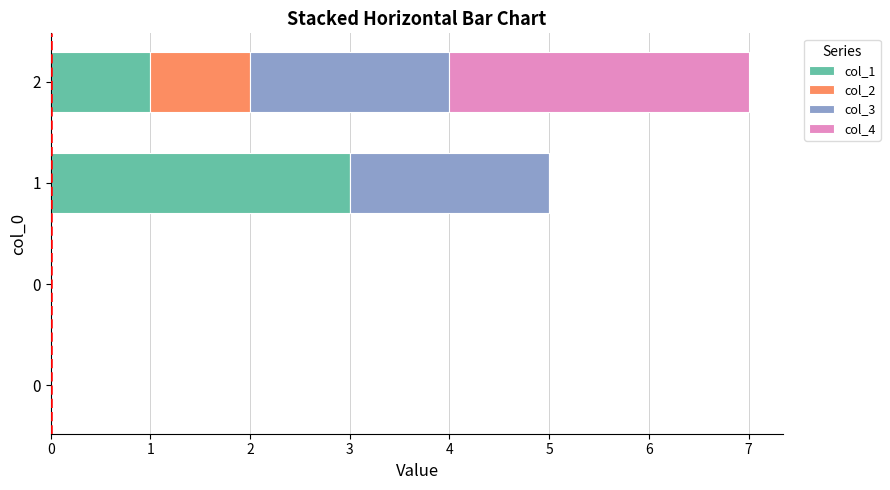

How many data points does each series have?

4